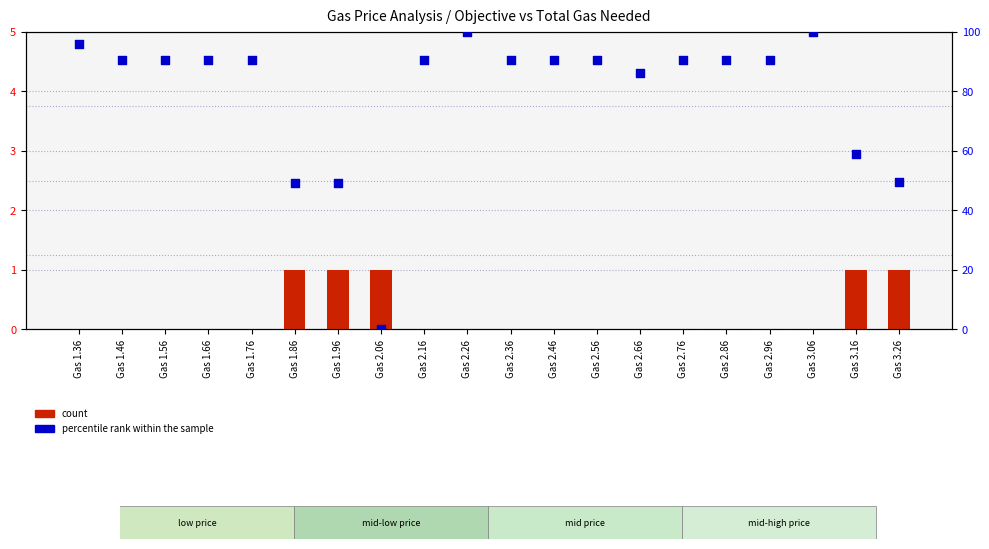

What is the total value across all series at Gas 2.96?

90.5